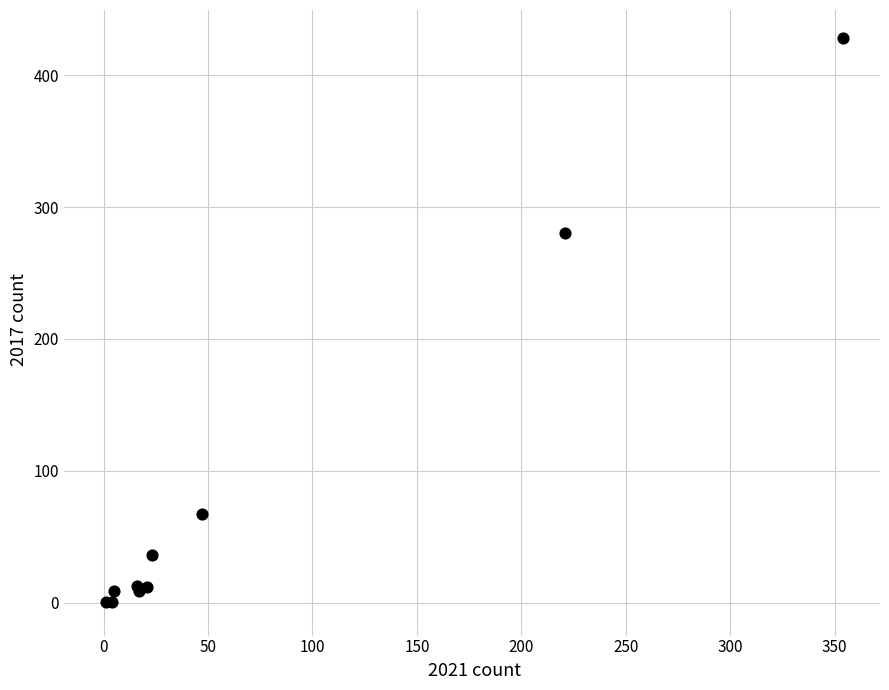

What Y value in the scatter plot is closest to 214?

280